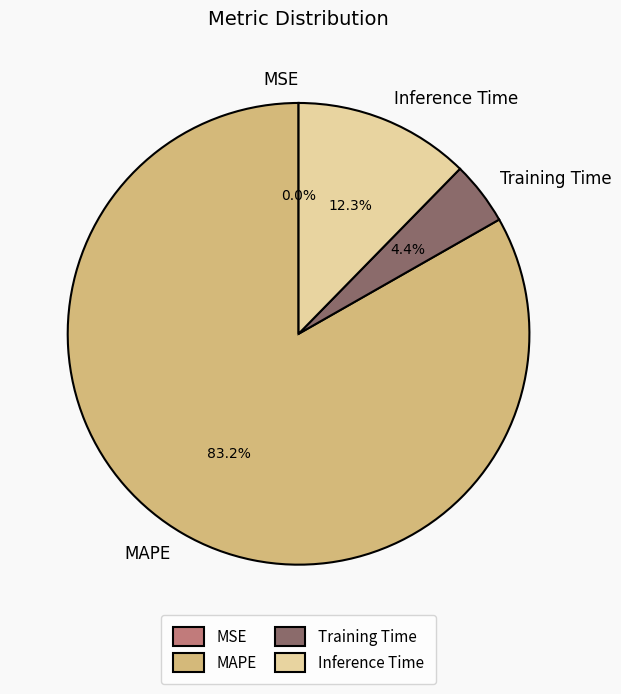

Between Inference Time and MAPE, which is larger?

MAPE